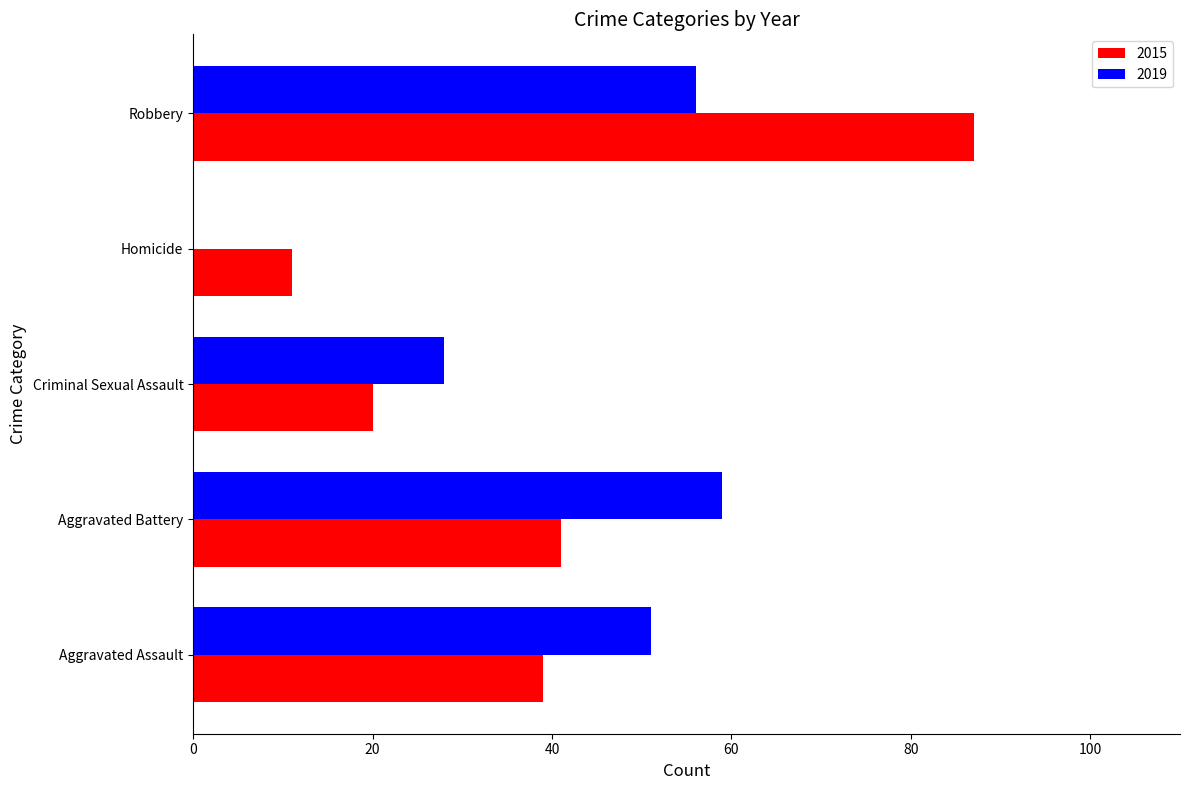

Read the 2015 value at Aggravated Battery, to the nearest 5.

40